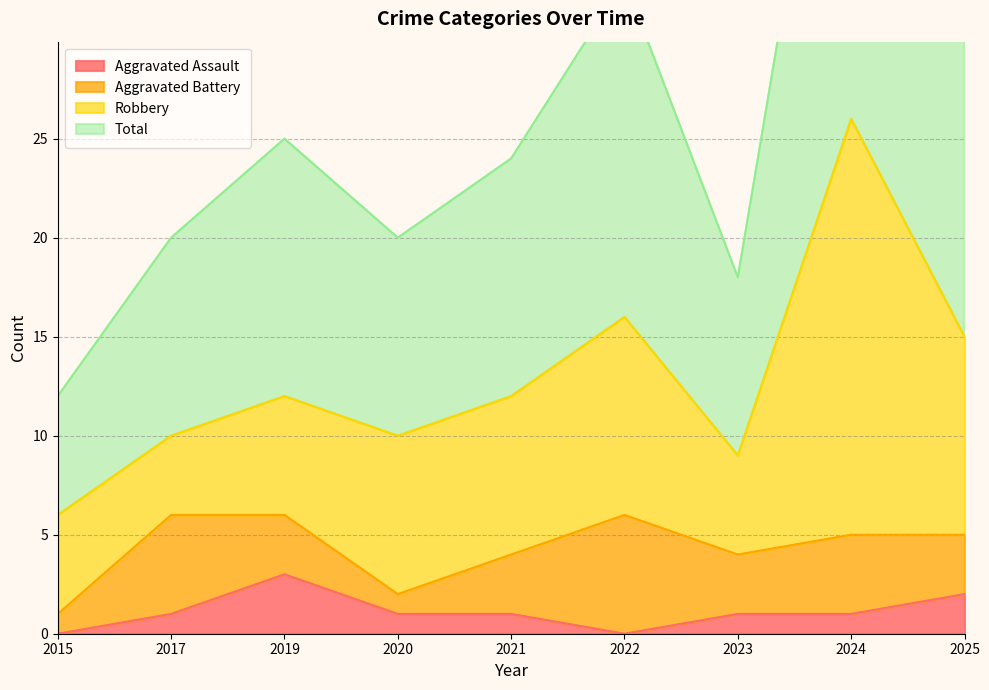

What is the difference between the maximum and second lowest values in the Total series?

34